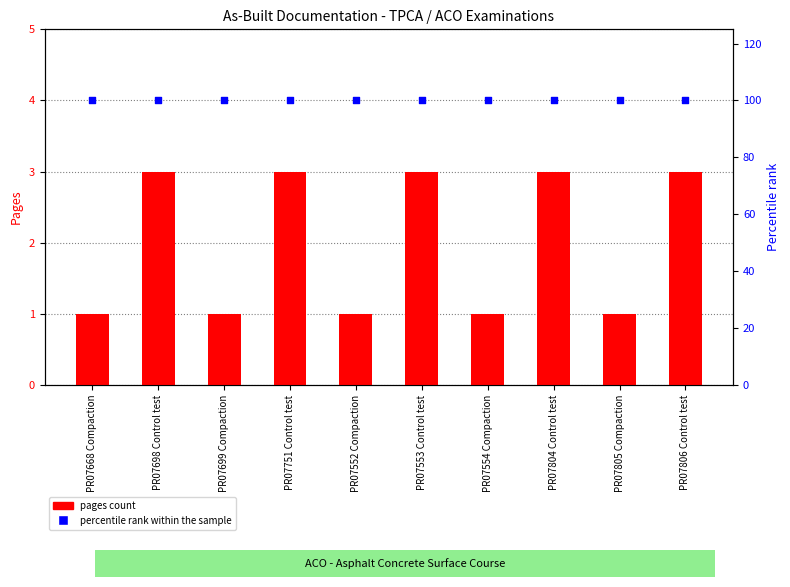

Is the value of percentile rank within the sample at PR07751 Control test greater than the value of pages count at PR07751 Control test?

Yes